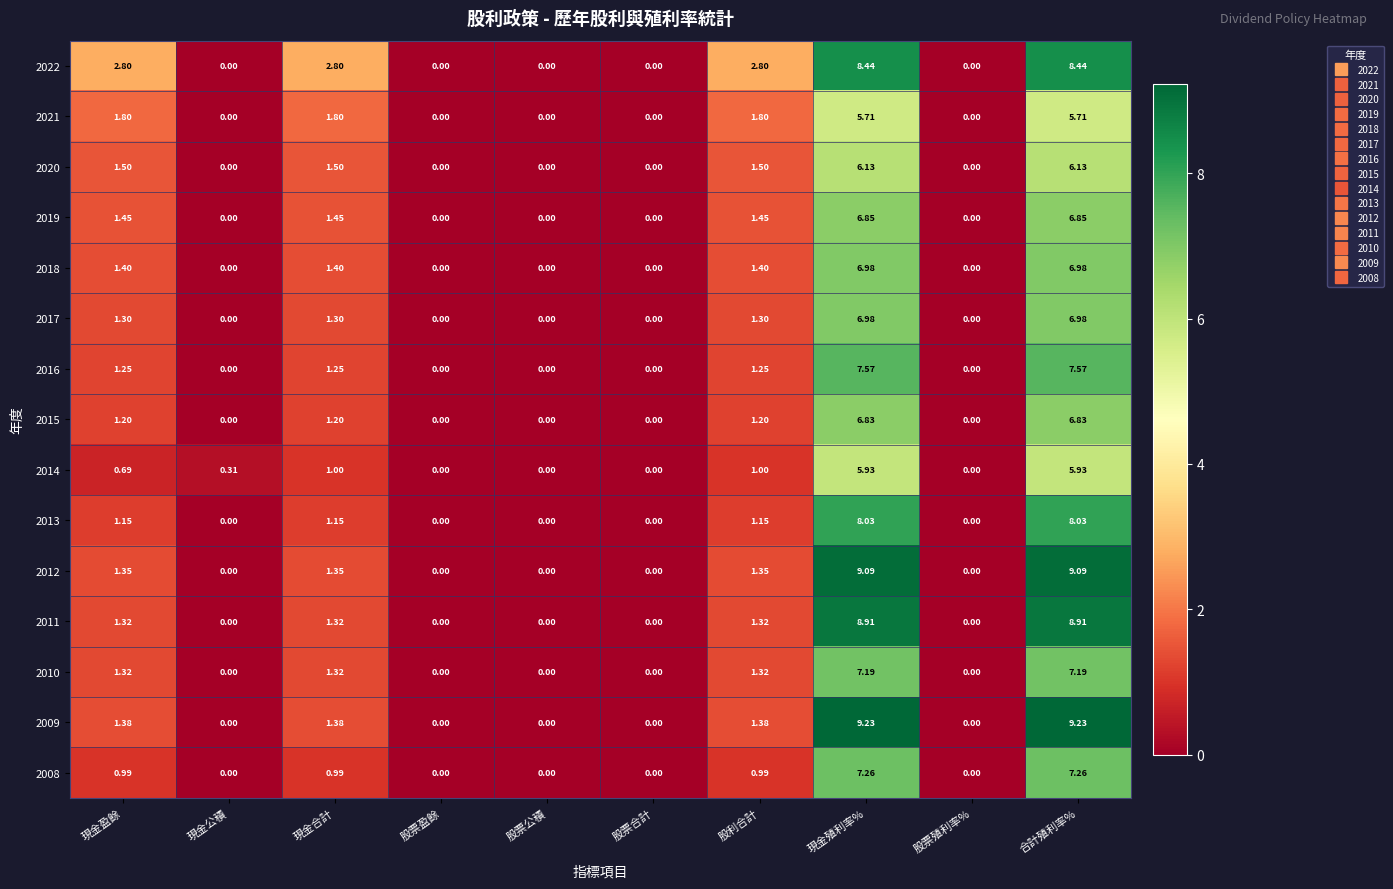

Is the value of 2009 at 現金盈餘 greater than the value of 2022 at 現金公積?

Yes